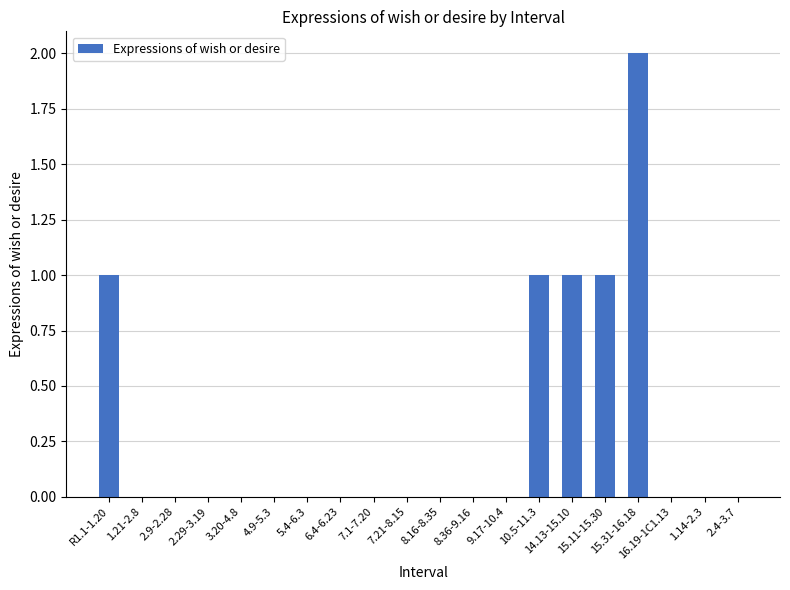

True or false: the data shows 0 at 8.36-9.16.

True